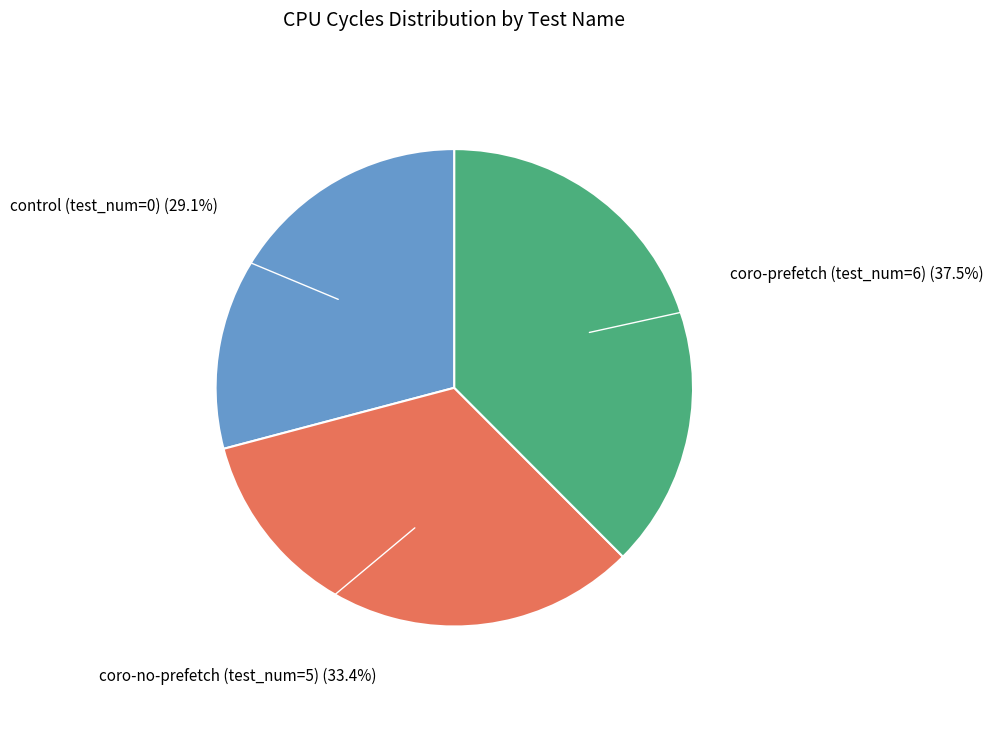

Is coro-no-prefetch (test_num=5) the majority of the pie?

No